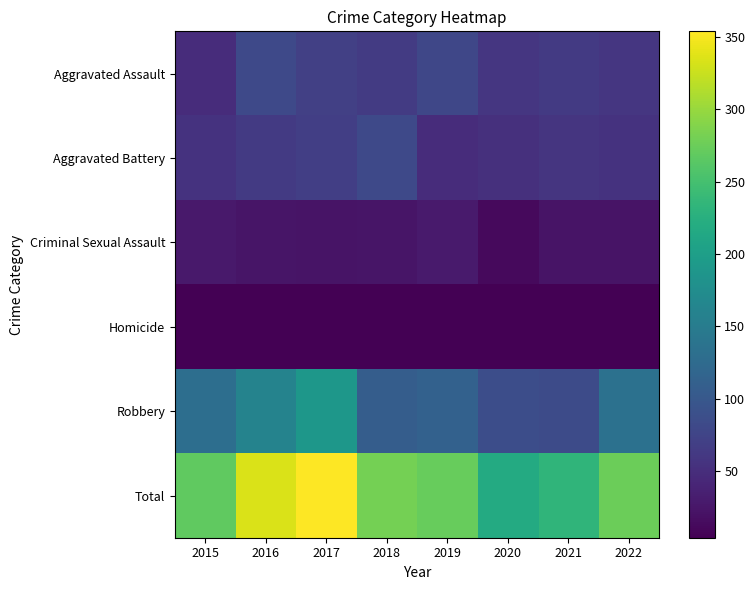

Reading left to right, what are all the values shown in this chart?

Aggravated Assault: 2015=49	2016=81	2017=70	2018=65	2019=78	2020=60	2021=64	2022=59
Aggravated Battery: 2015=55	2016=64	2017=69	2018=81	2019=49	2020=53	2021=58	2022=55
Criminal Sexual Assault: 2015=28	2016=24	2017=22	2018=24	2019=29	2020=13	2021=22	2022=23
Homicide: 2015=5	2016=4	2017=4	2018=4	2019=4	2020=5	2021=5	2022=5
Robbery: 2015=131	2016=161	2017=189	2018=107	2019=113	2020=87	2021=84	2022=134
Total: 2015=268	2016=334	2017=354	2018=281	2019=273	2020=218	2021=233	2022=276